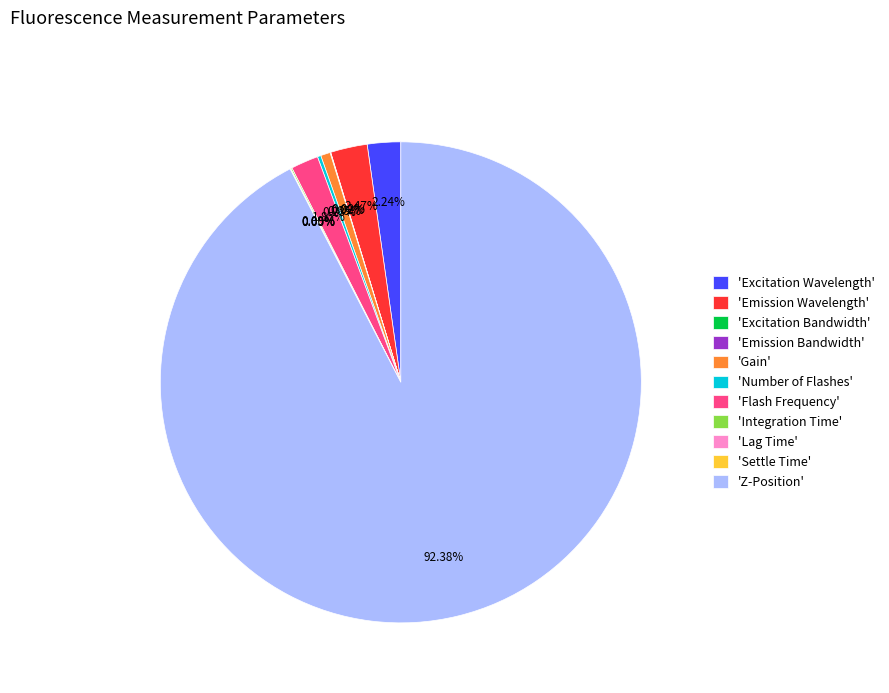

What is the largest slice in the pie chart?

'Z-Position'